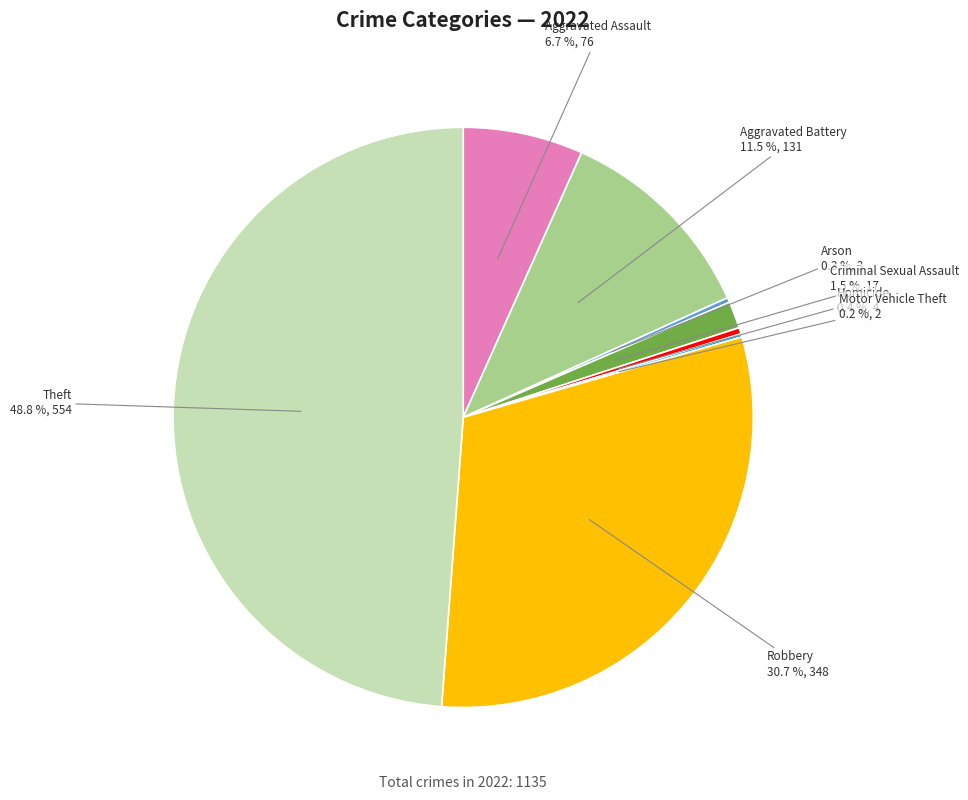

Is there a majority slice in this chart?

No